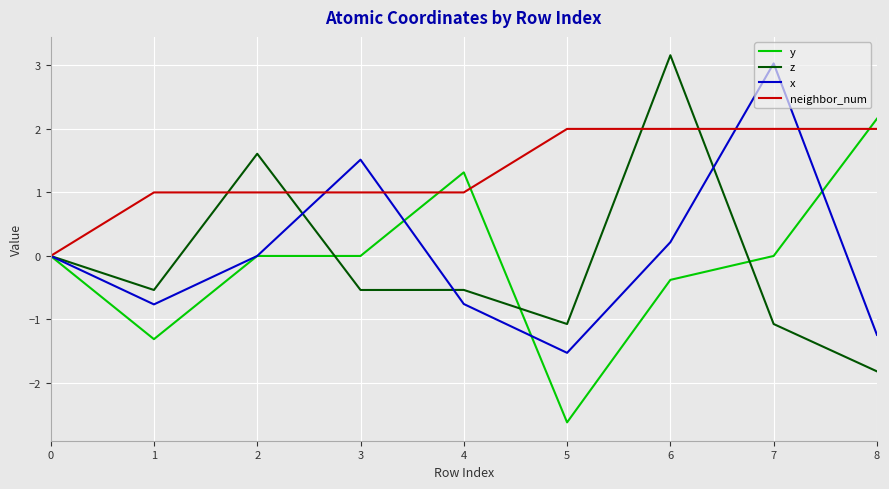

Which series has the largest total across all categories?

neighbor_num